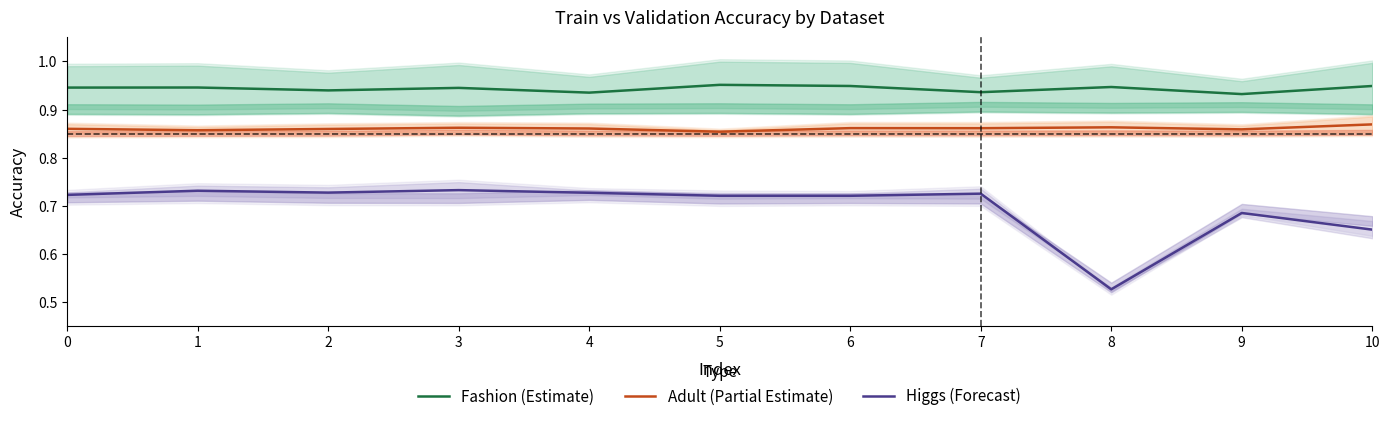

What is the greatest value displayed?

1.0